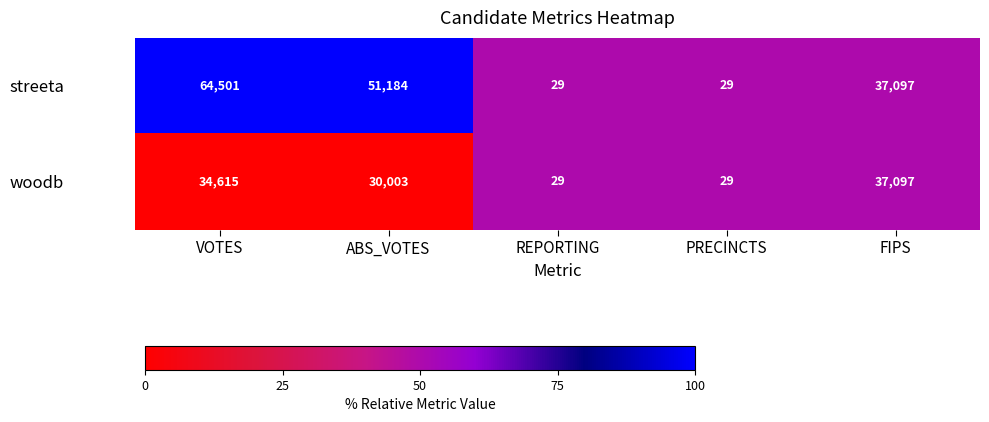

What is the difference between the second highest and minimum values in the woodb series?

34586